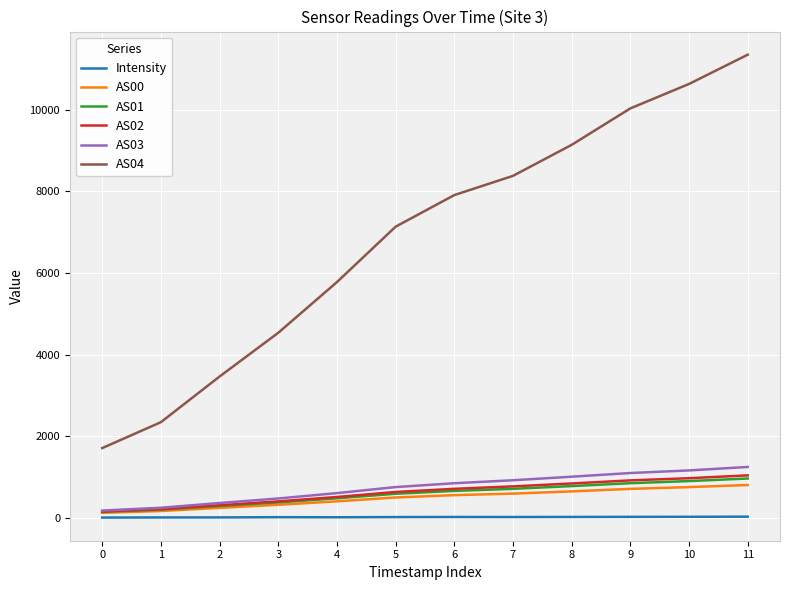

Which series has the largest total across all categories?

AS04